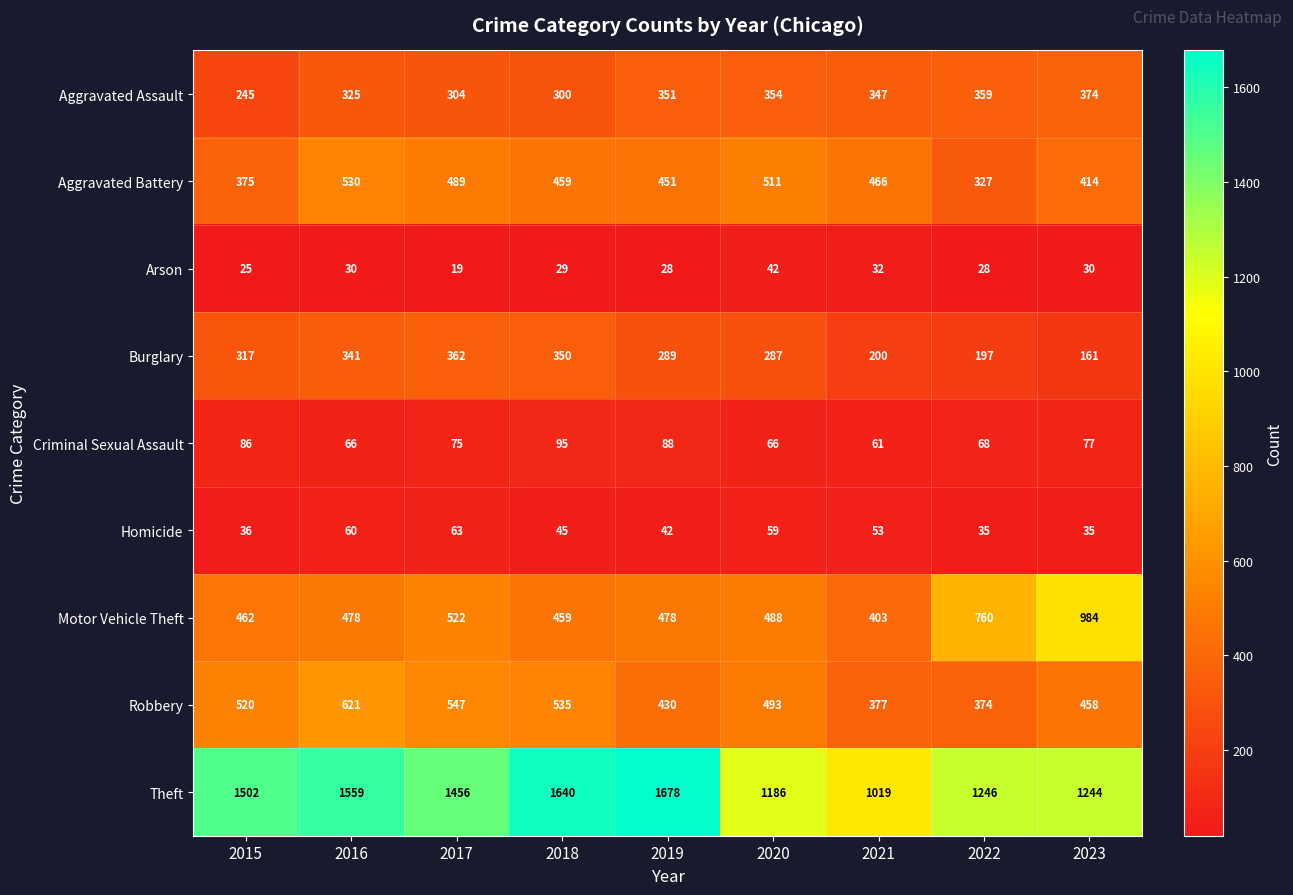

Read the Homicide value at 2021, to the nearest 5.

55